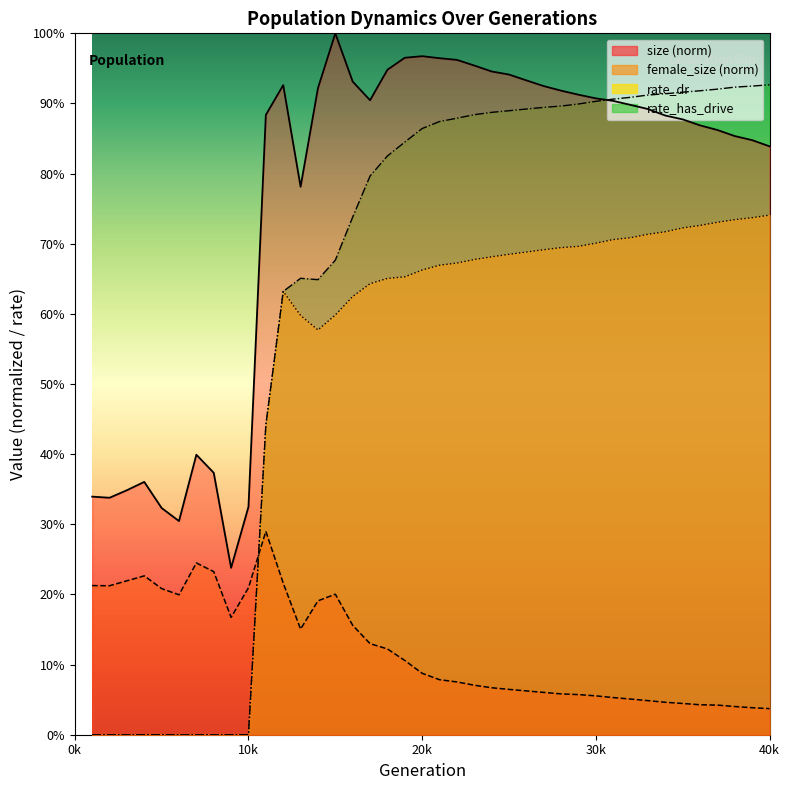

Which series ends up on top after the final intersection of female_size and rate_dr?

rate_dr